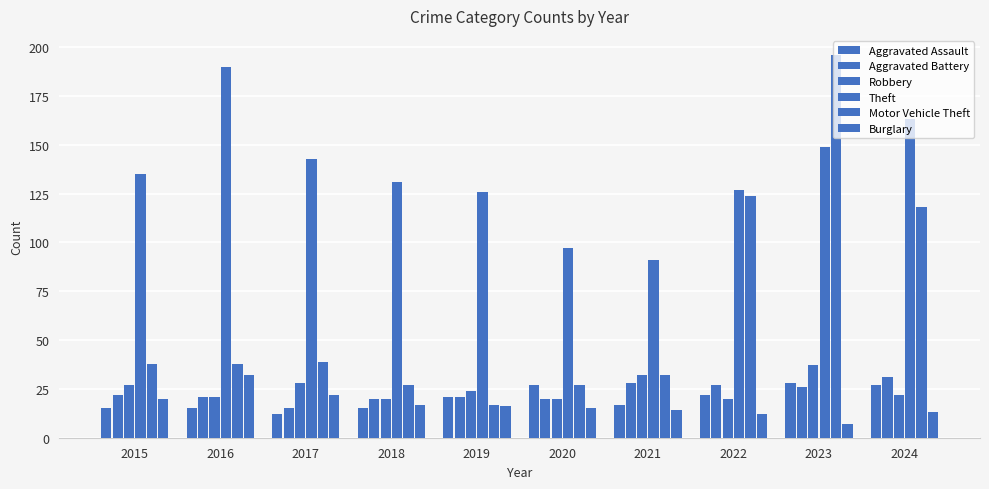

How many data points in Theft are less than 135?

5